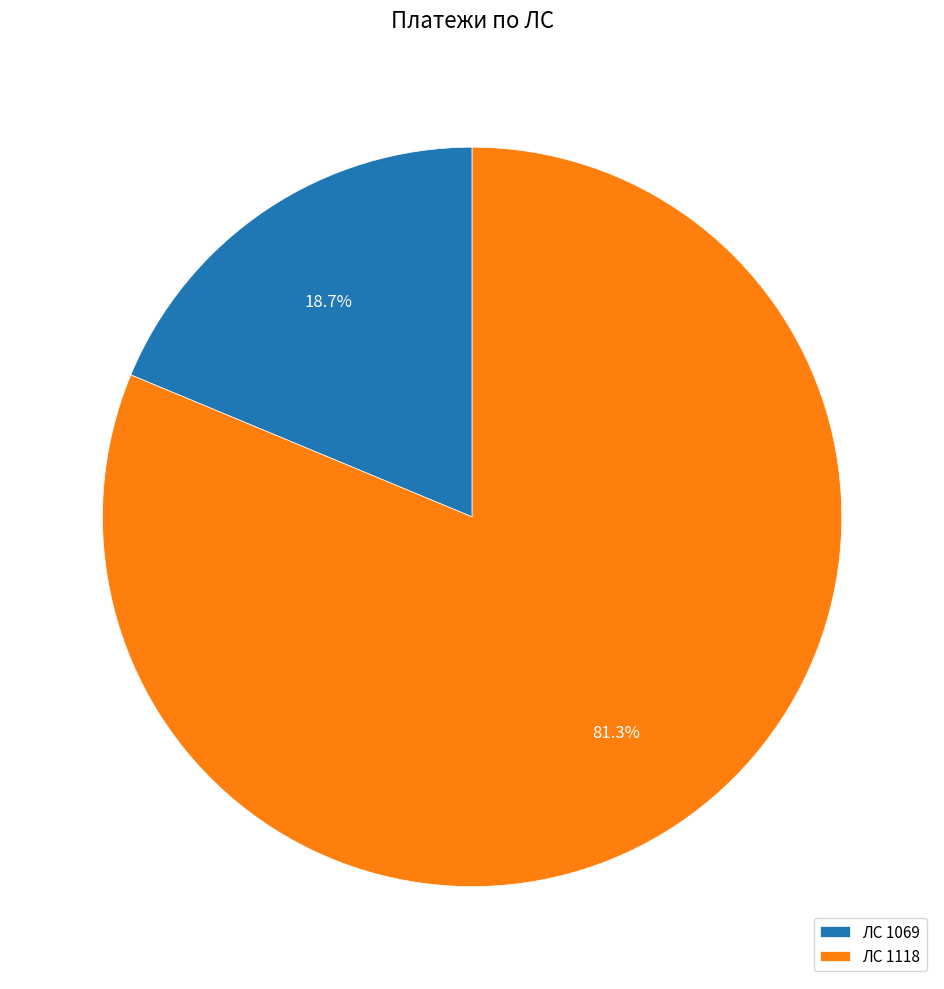

Rank the categories by value from highest to lowest.

ЛС 1118, ЛС 1069